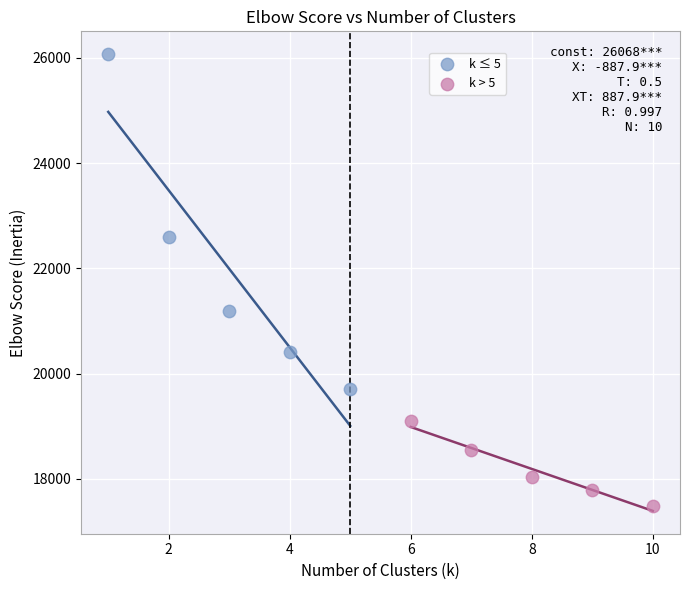

What are all the series names shown in the legend?

k ≤ 5, k > 5